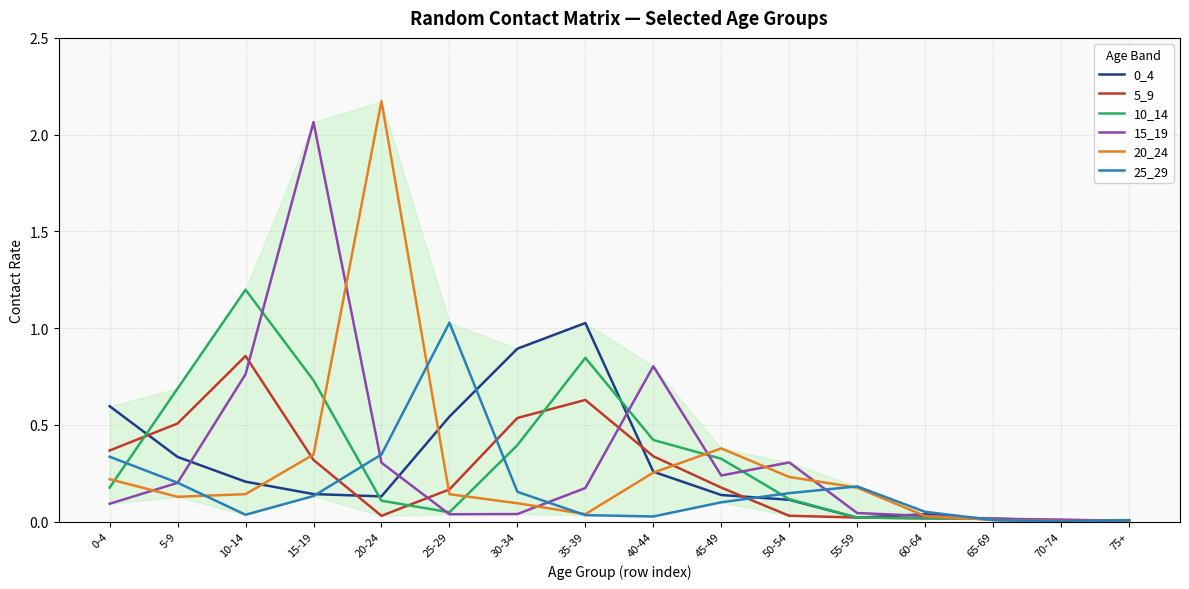

At which category is the sum across all series the highest?

15-19